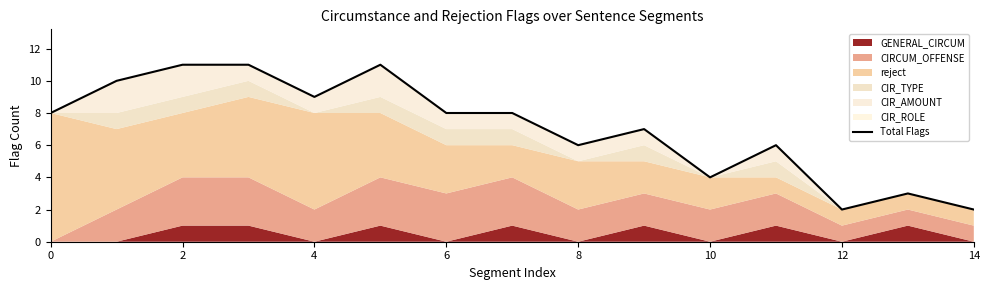

Count the values in the range 4 to 10.

9